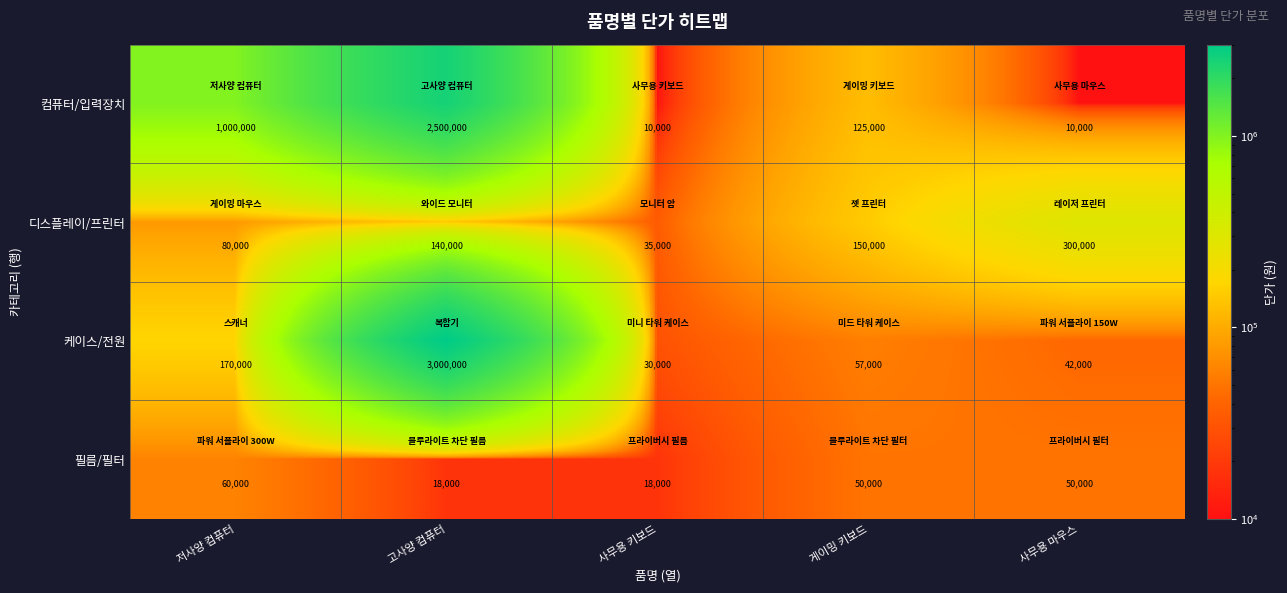

Read the 필름/필터 value at 게이밍 키보드.

50000